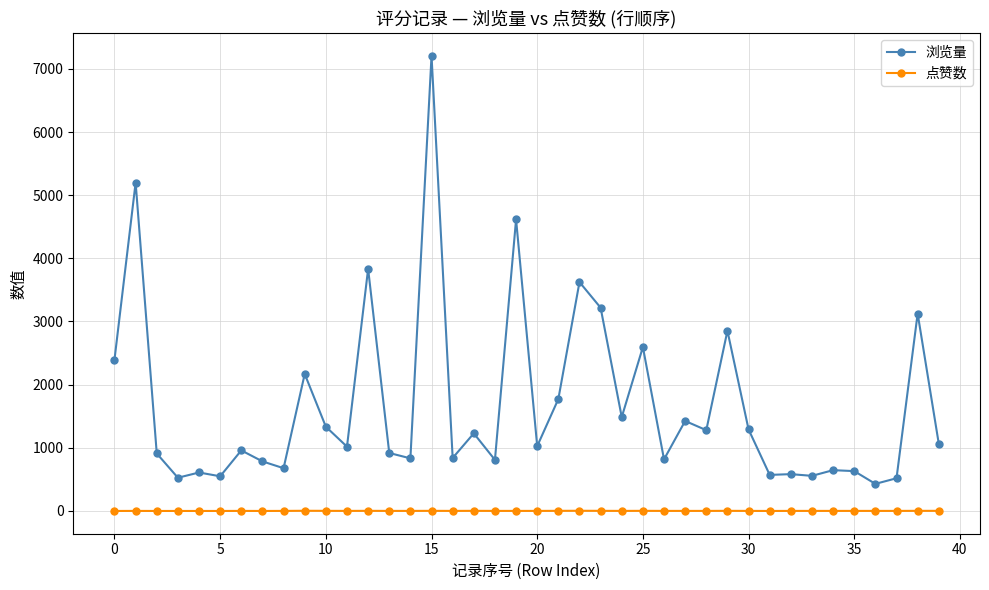

True or false: 浏览量 and 点赞数 intersect in this chart.

False